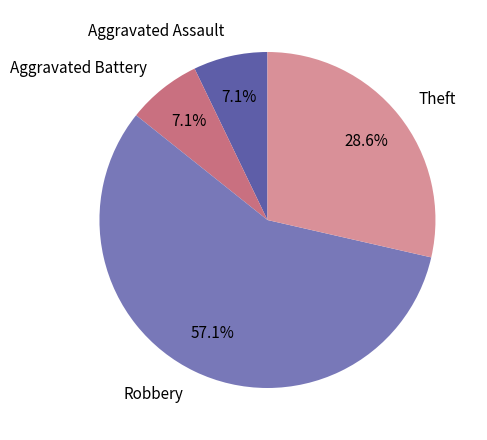

How many slices are in this pie chart?

4